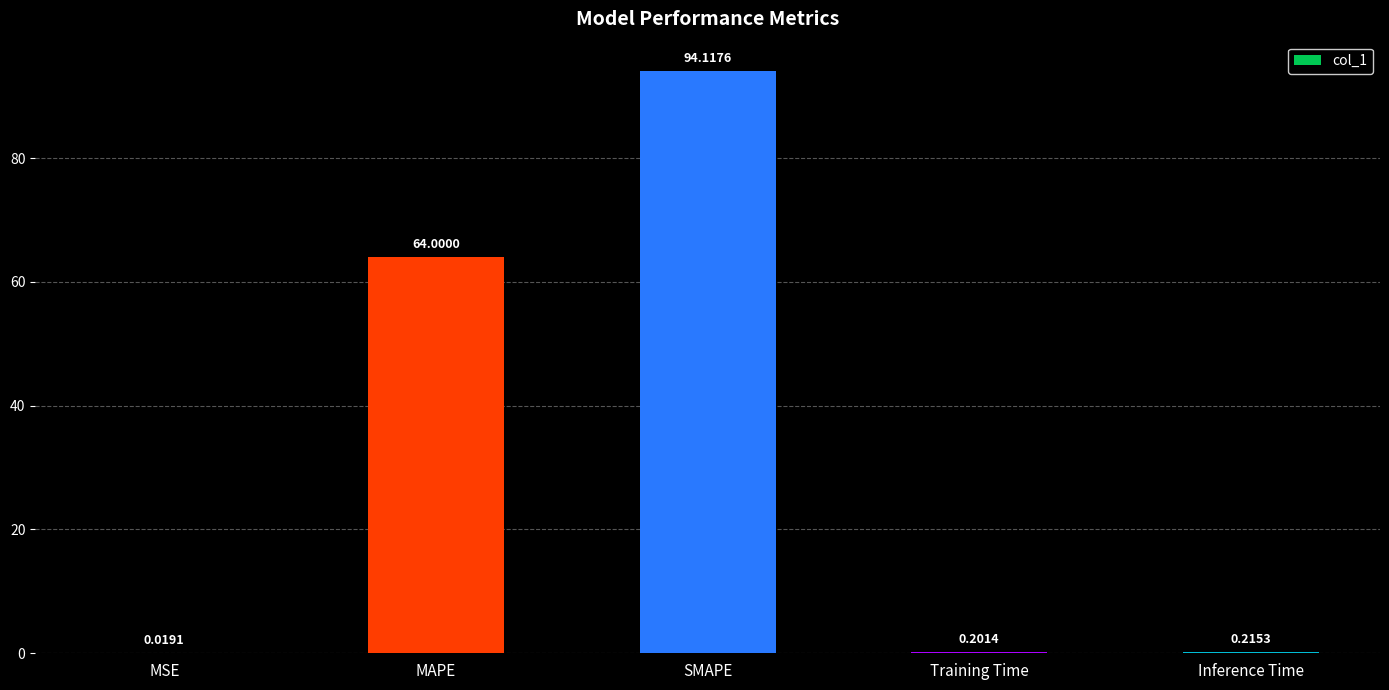

Which category has the highest value across all series?

SMAPE